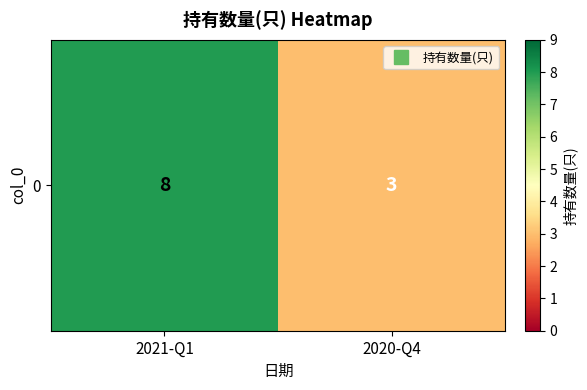

The chart shows a value of 8 at 2021-Q1. True or false?

True